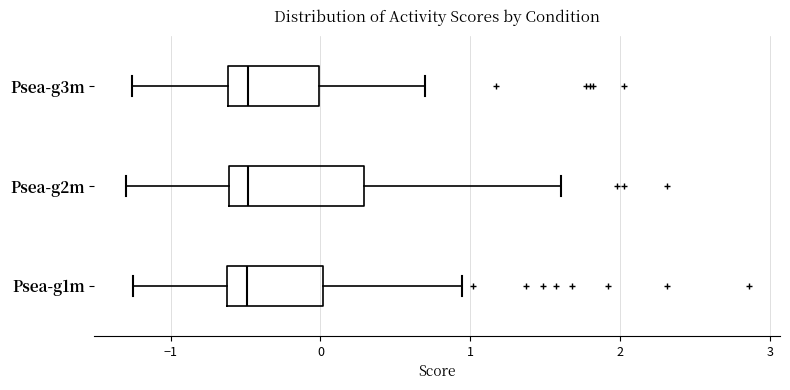

Reading bottom to top, transcribe this box plot: for each box, give where its median line is, the range the box spans, and where its two whiskers end, as read against the x-axis. The values are not printed on the chart, so give them approximately, as read against the axis.

Psea-g1m: median -0.5, box -0.6 to 0.0, whiskers -1.2 to 0.9
Psea-g2m: median -0.5, box -0.6 to 0.3, whiskers -1.3 to 1.6
Psea-g3m: median -0.5, box -0.6 to 0.0, whiskers -1.3 to 0.7